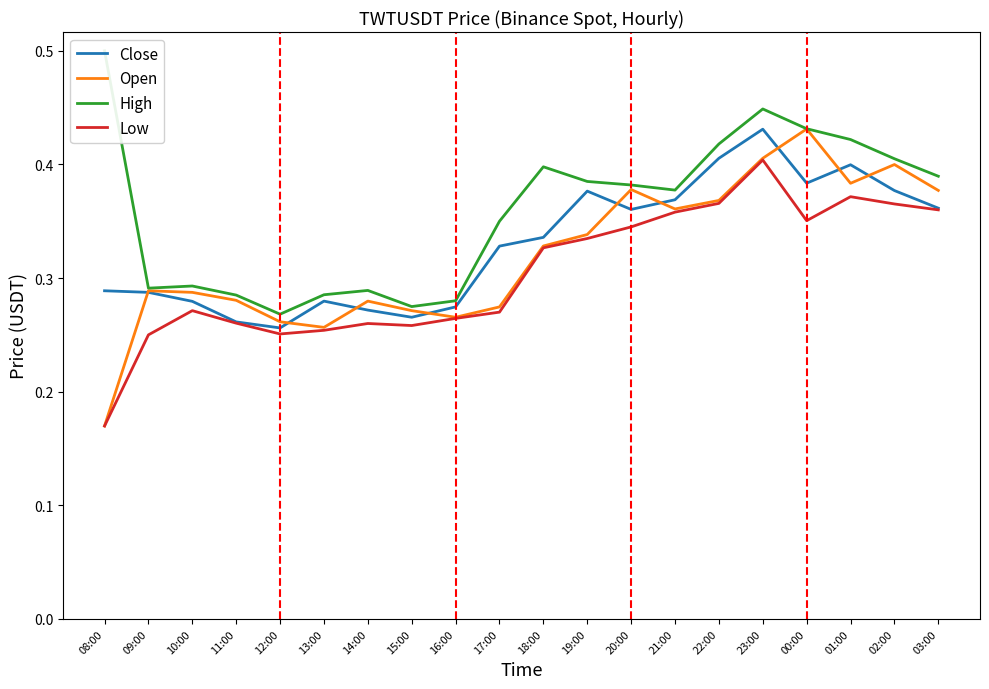

What is the smallest value displayed?

0.2